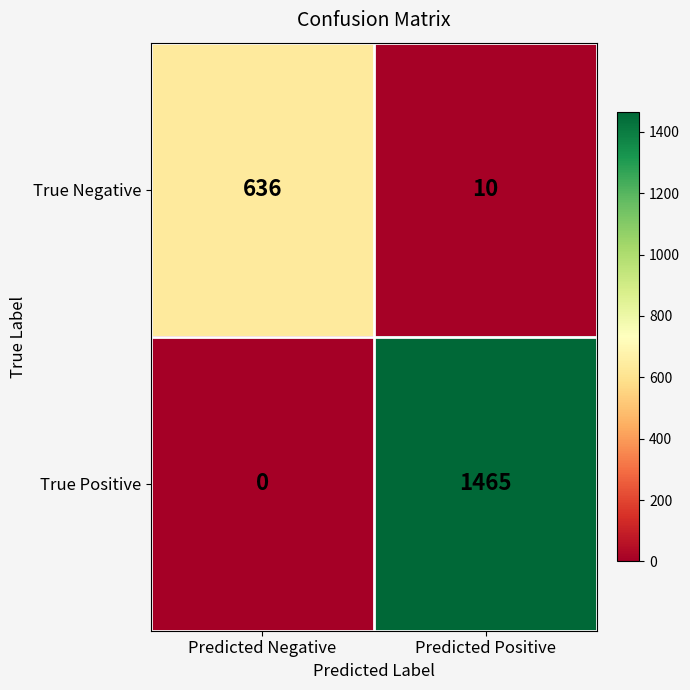

The True Positive series shows 2259 at Predicted Positive. True or false?

False